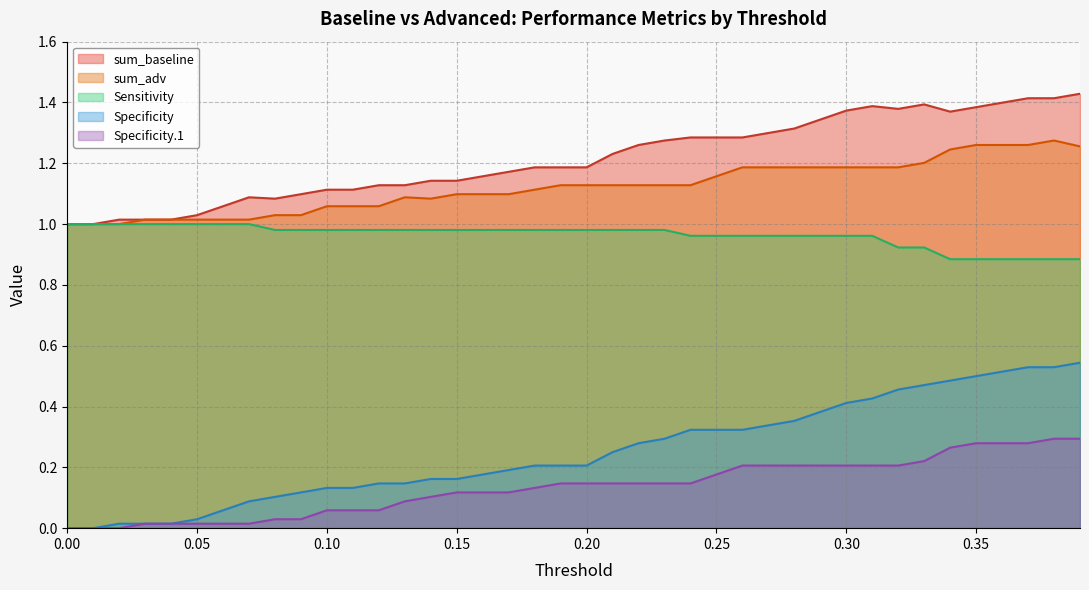

What is the maximum value for Sensitivity?

1.0